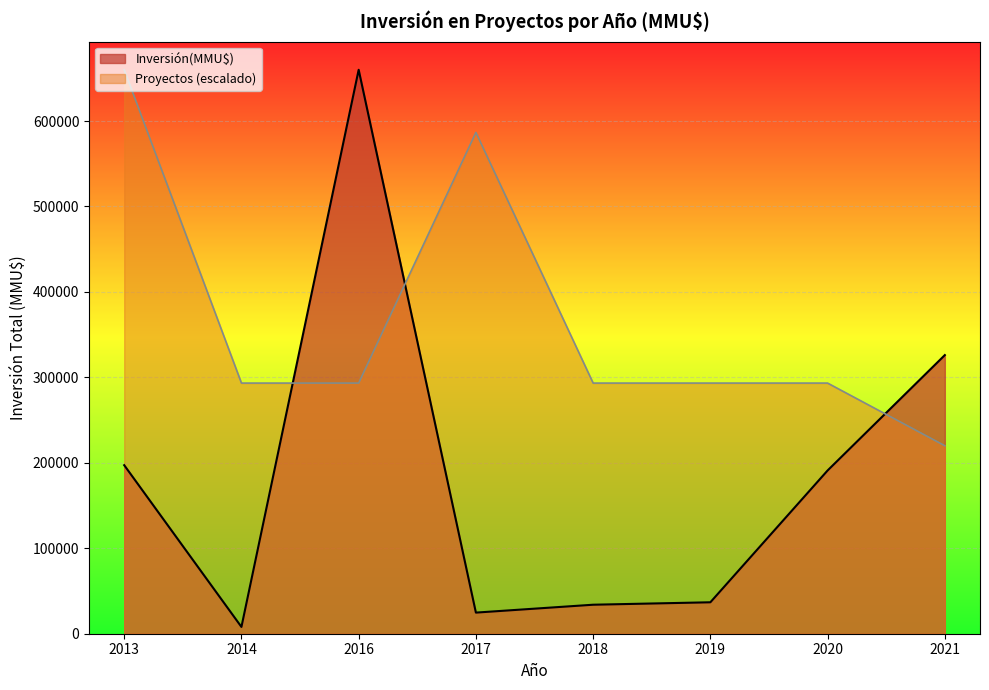

What is the sum of the Proyectos values at 2014 and 2017?

2